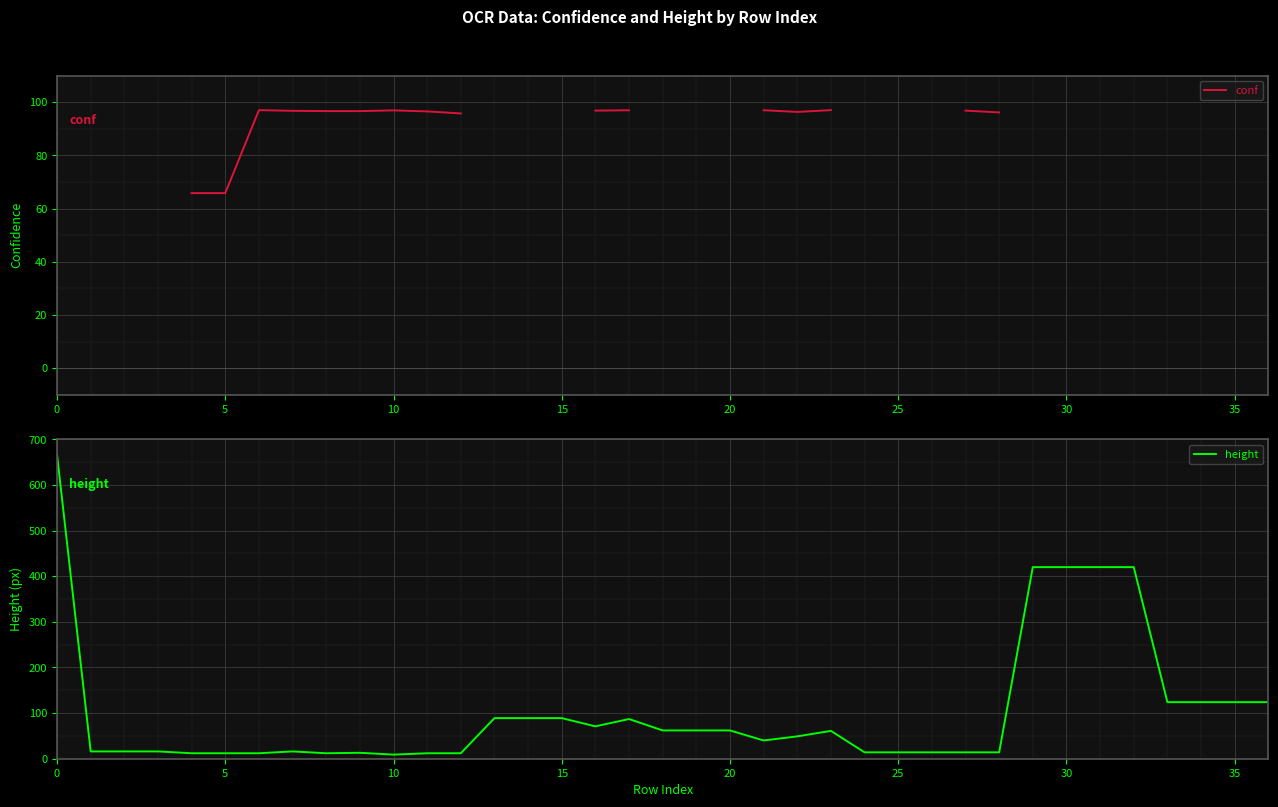

Which series has the largest total across all categories?

height